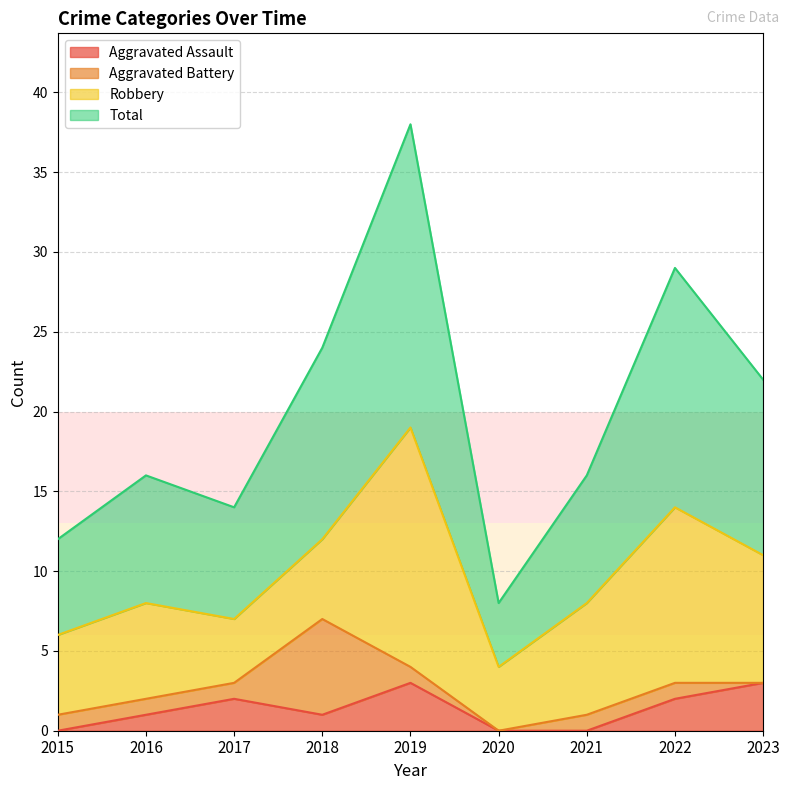

Which series has the widest spread of values?

Total